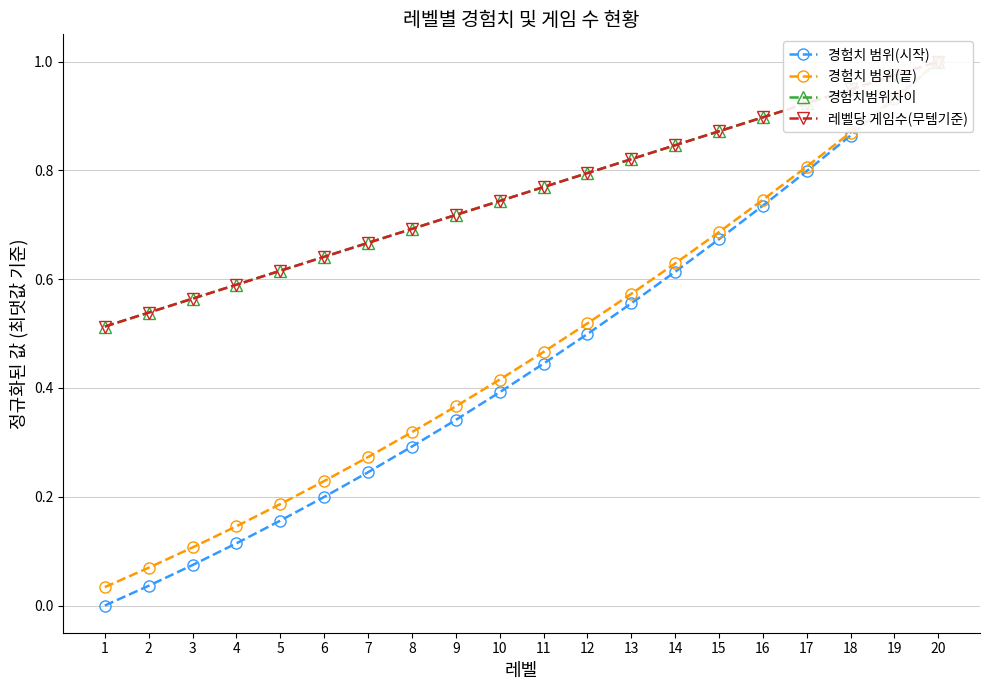

At 9, list the series in order from smallest to largest.

경험치 범위(시작), 경험치 범위(끝), 경험치범위차이, 레벨당 게임수(무템기준)